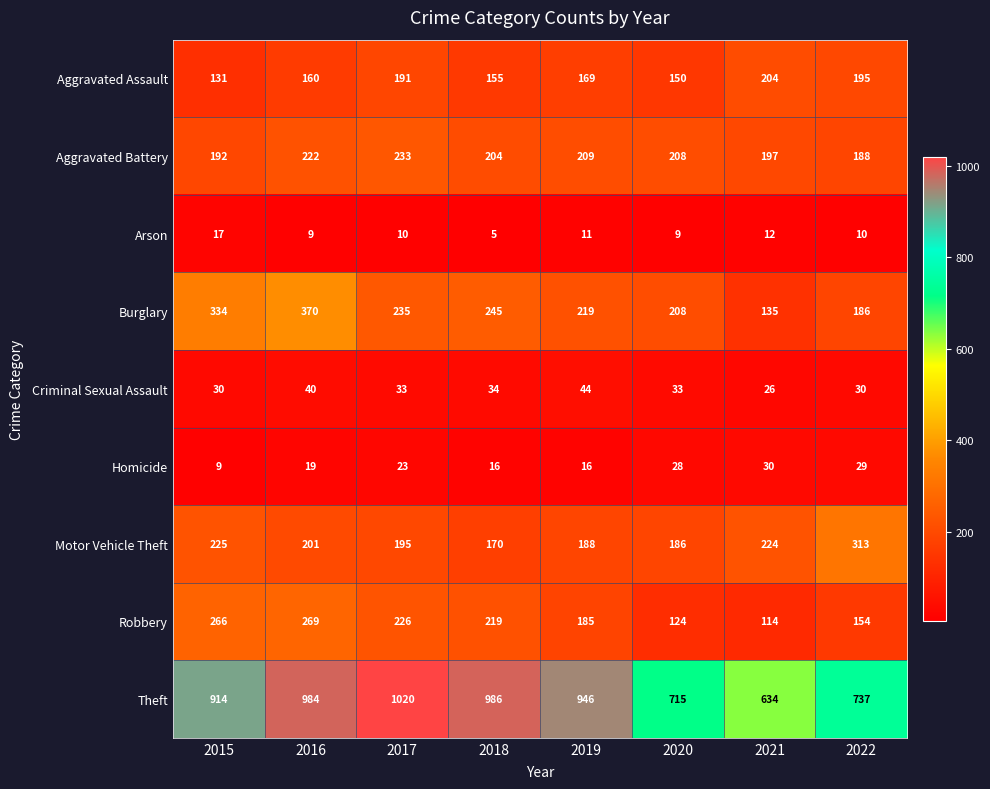

Which series has the largest range (max minus min)?

Theft